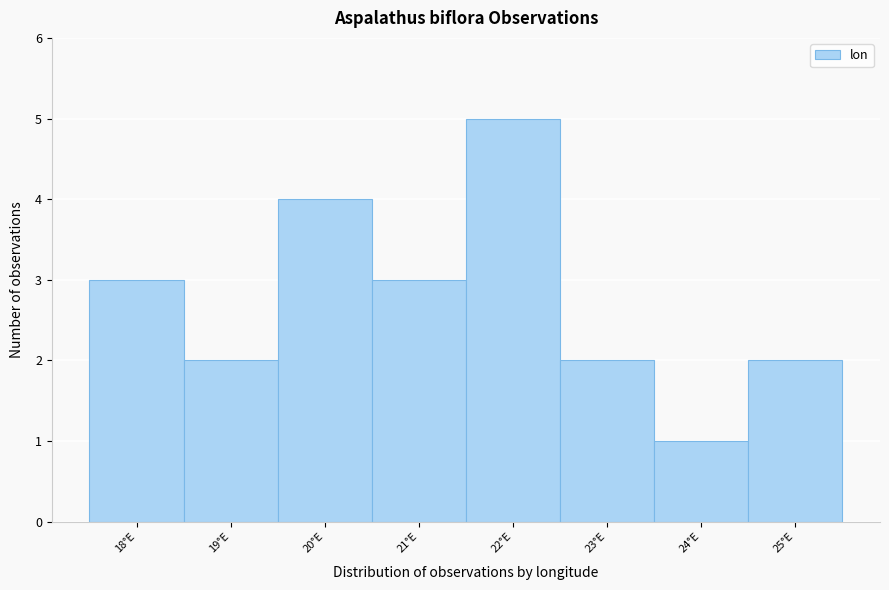

Reading left to right, transcribe all the data shown in this chart.

18°E=3	19°E=2	20°E=4	21°E=3	22°E=5	23°E=2	24°E=1	25°E=2